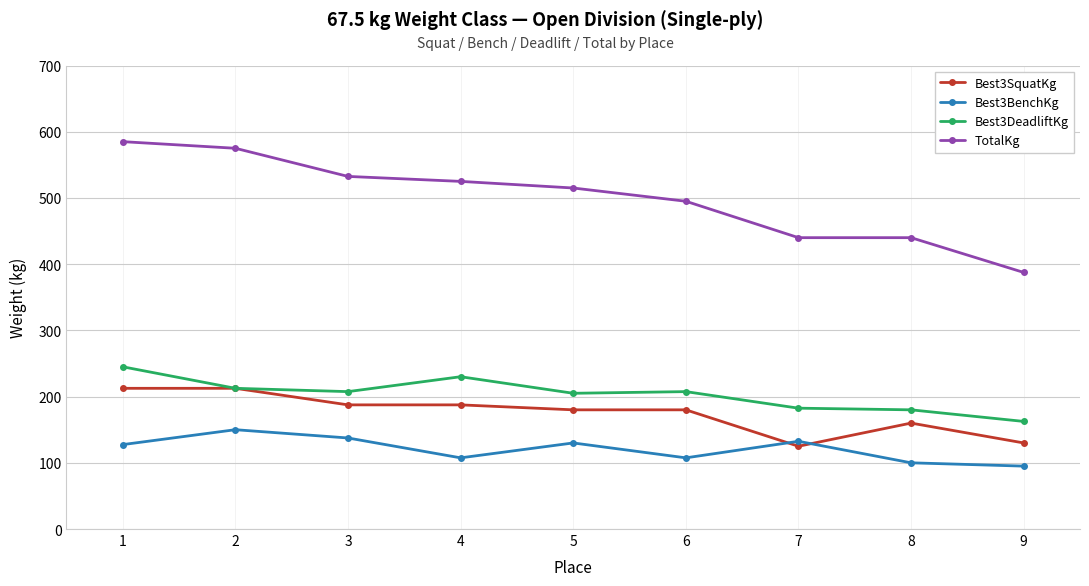

True or false: Best3BenchKg and TotalKg intersect in this chart.

False